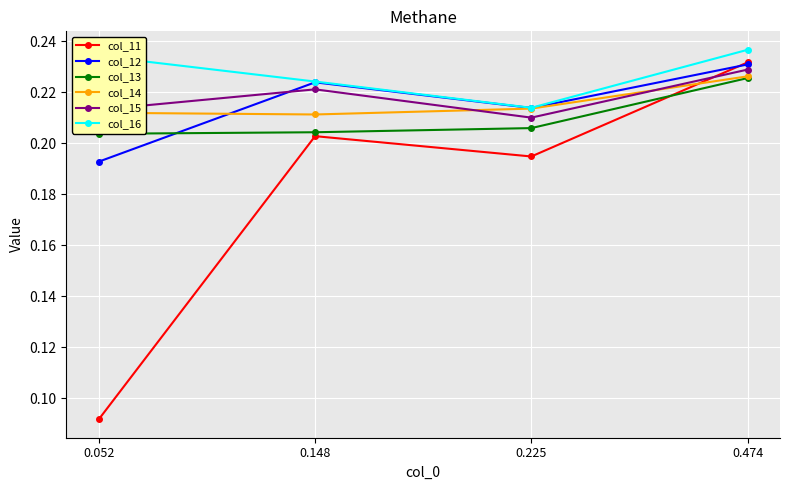

Which category has the lowest value in the col_12 series?

0.052